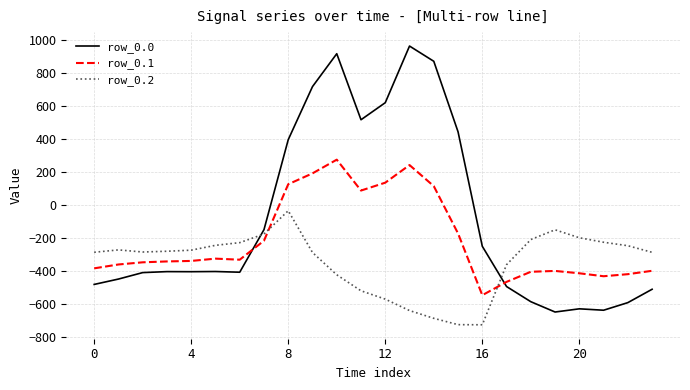

Which series has the largest total across all categories?

row_0.0